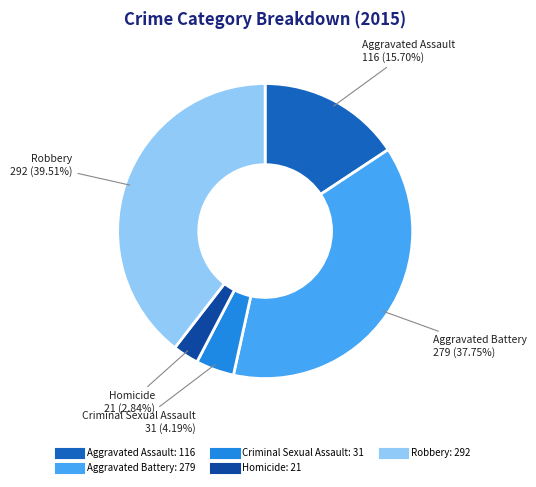

Does any single category account for the majority?

No